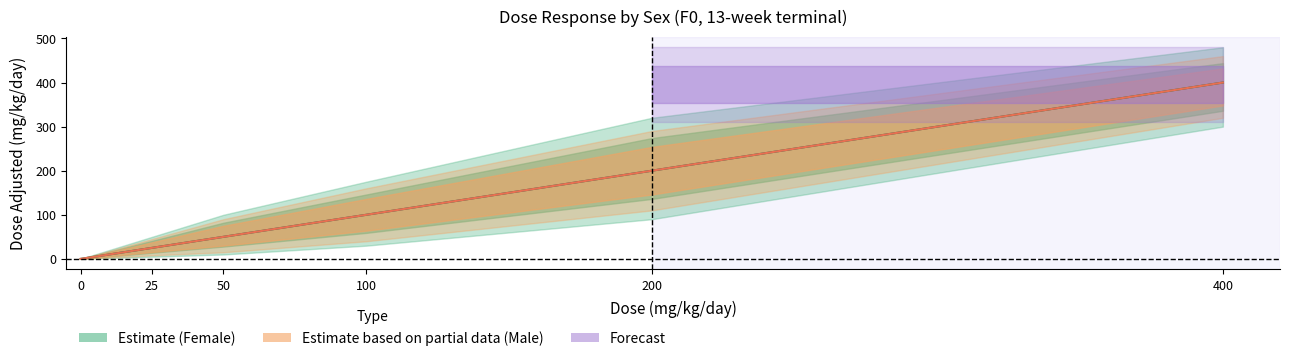

What is the difference between the second highest and second lowest values in the Estimate based on partial data (Male) series?

175